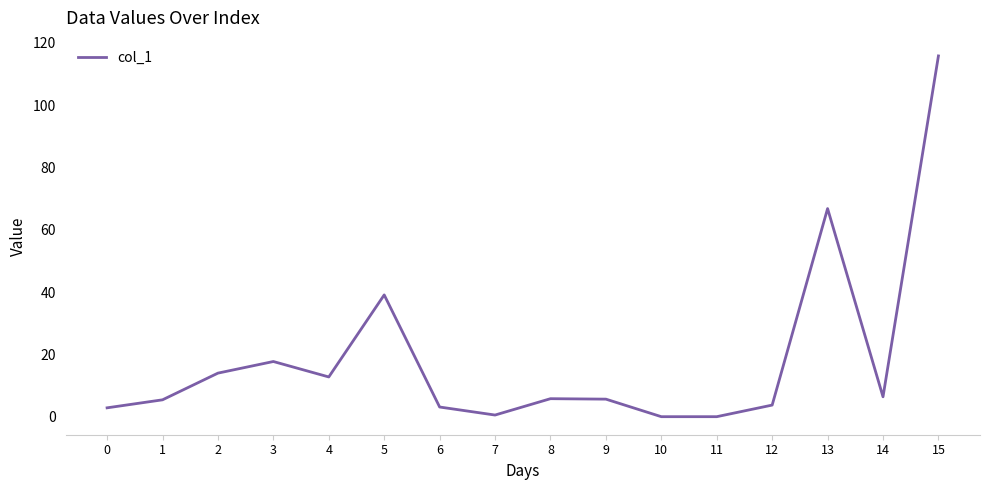

Where is the first local minimum?

4